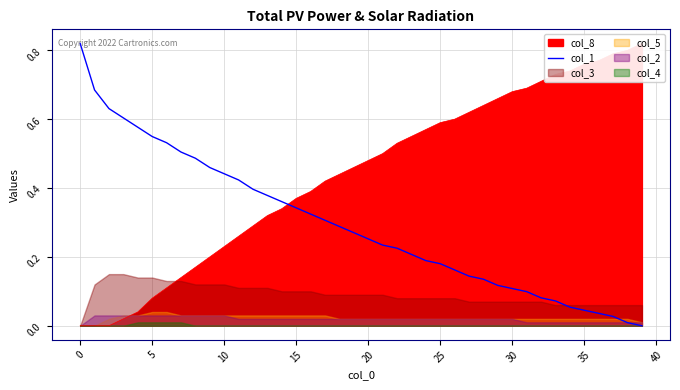

The col_1 series shows 0.1 at 20. True or false?

False